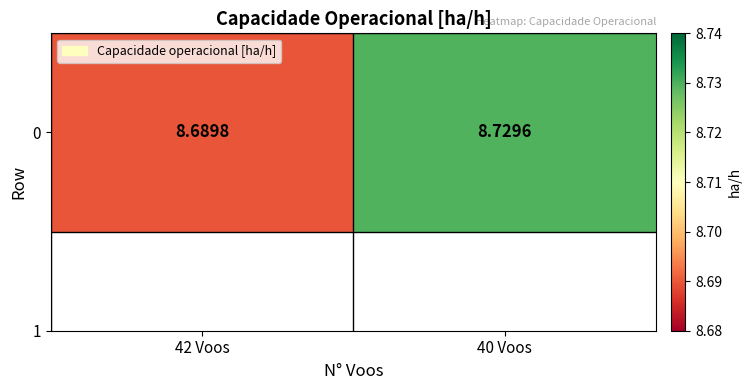

Read the value at 40 Voos.

8.7